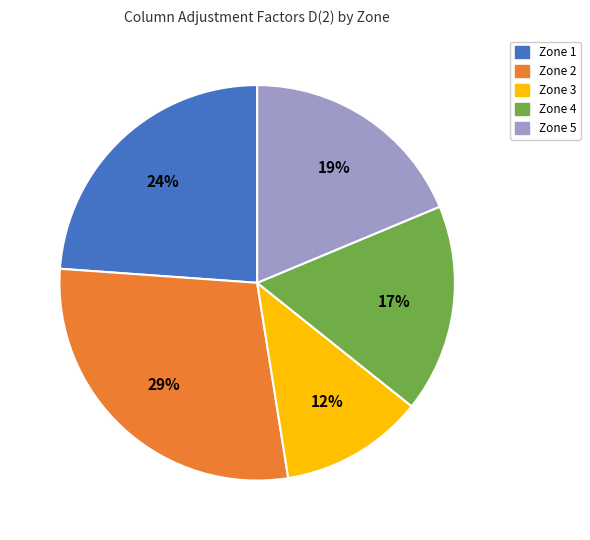

Does any single category account for the majority?

No